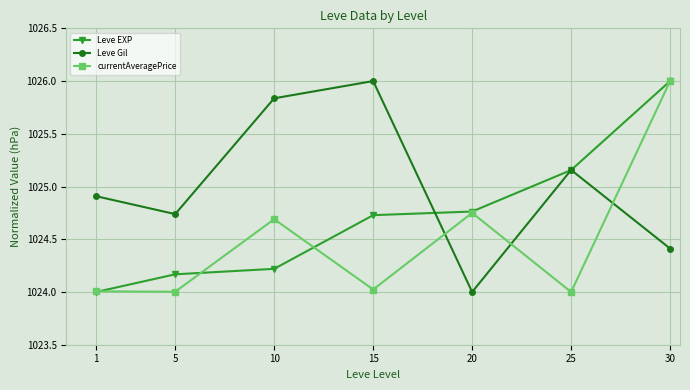

Does the chart display data point markers on the line(s)?

Yes